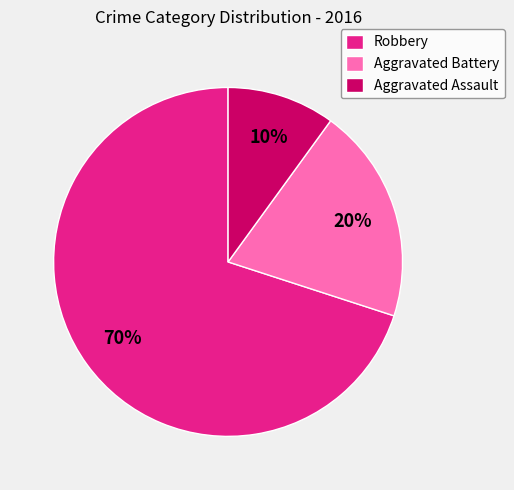

Which slice is the smallest?

Aggravated Assault